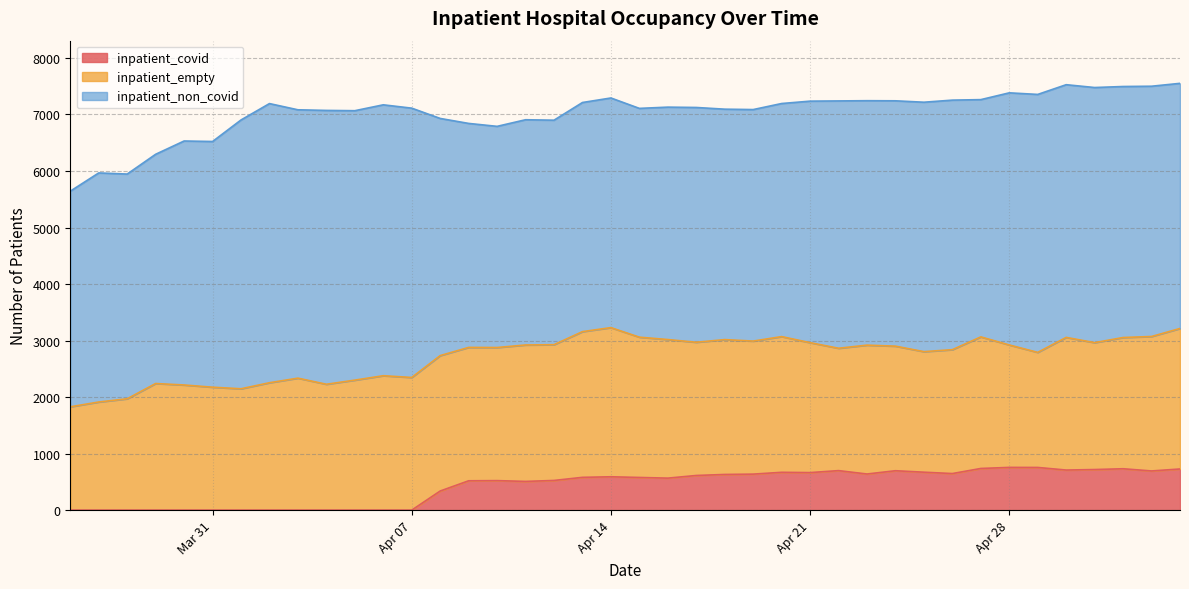

True or false: inpatient_non_covid and inpatient_covid intersect in this chart.

False